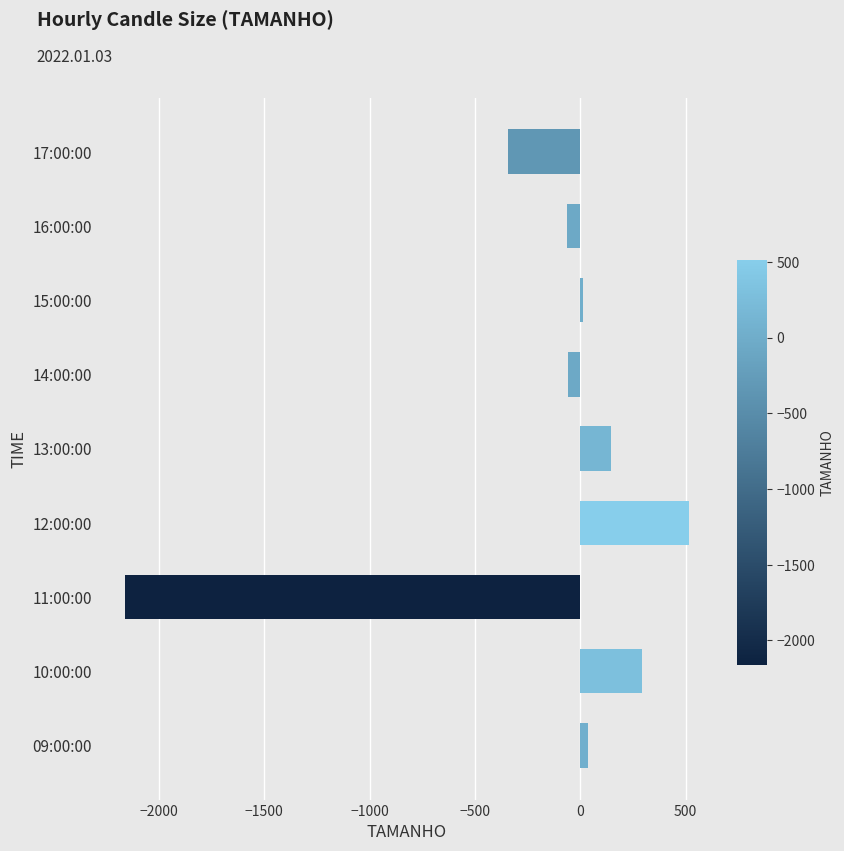

Which has a higher value, 10:00:00 or 13:00:00?

10:00:00